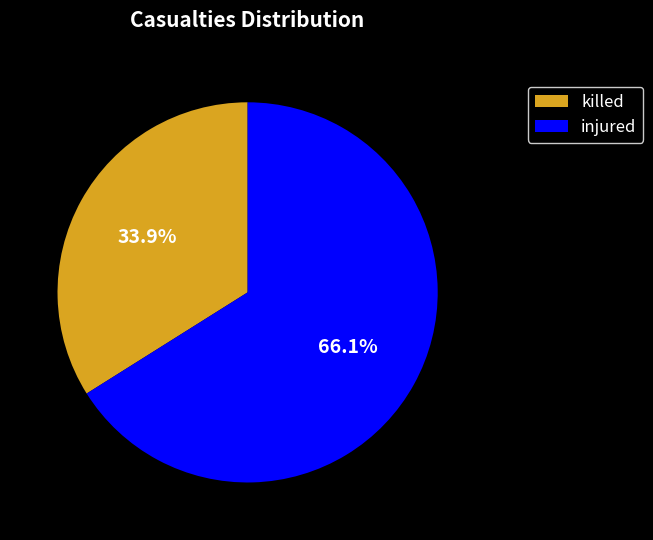

What is the smallest slice in the pie chart?

killed